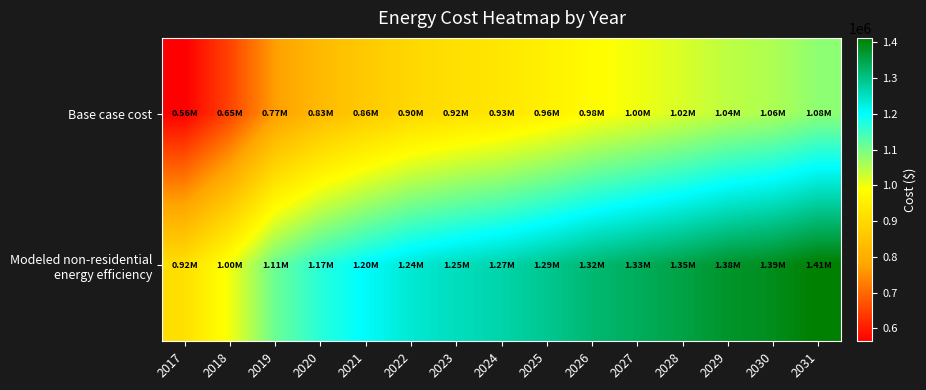

Rank the series by their maximum value, from highest to lowest.

Modeled non-residential energy efficiency, Base case cost